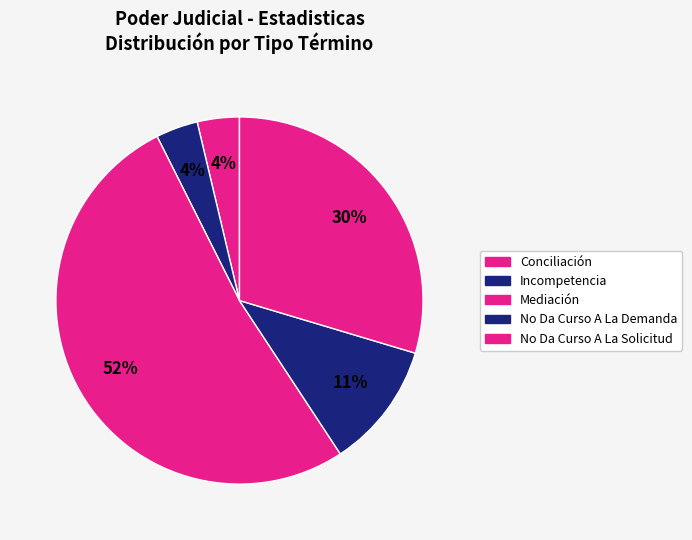

How many segments does this pie chart have?

5